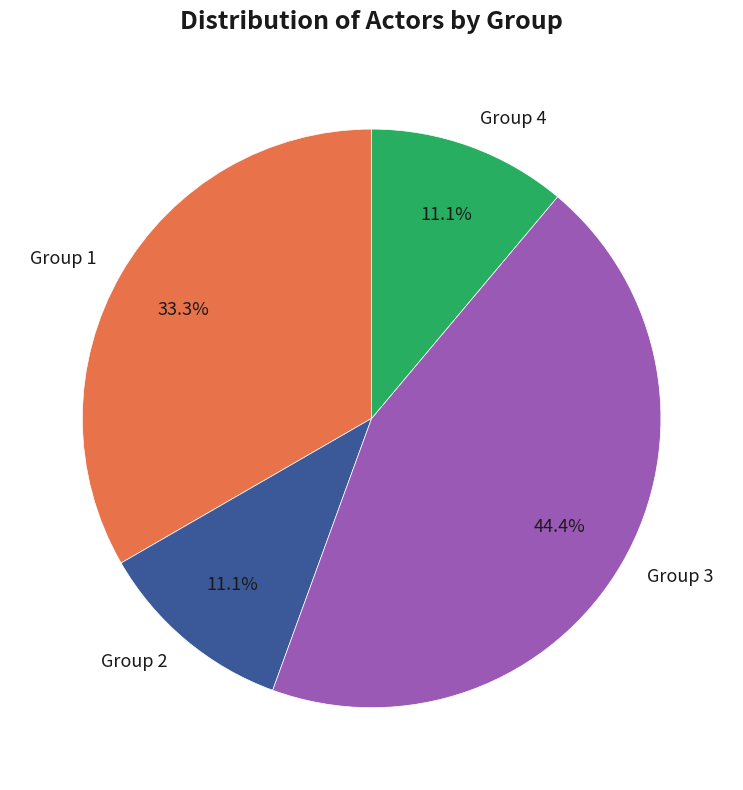

Is there any slice that represents more than half of the pie?

No